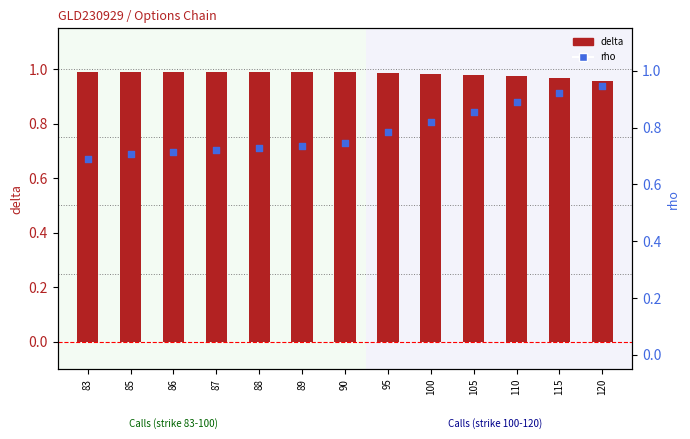

At which category is the sum across all series the highest?

120